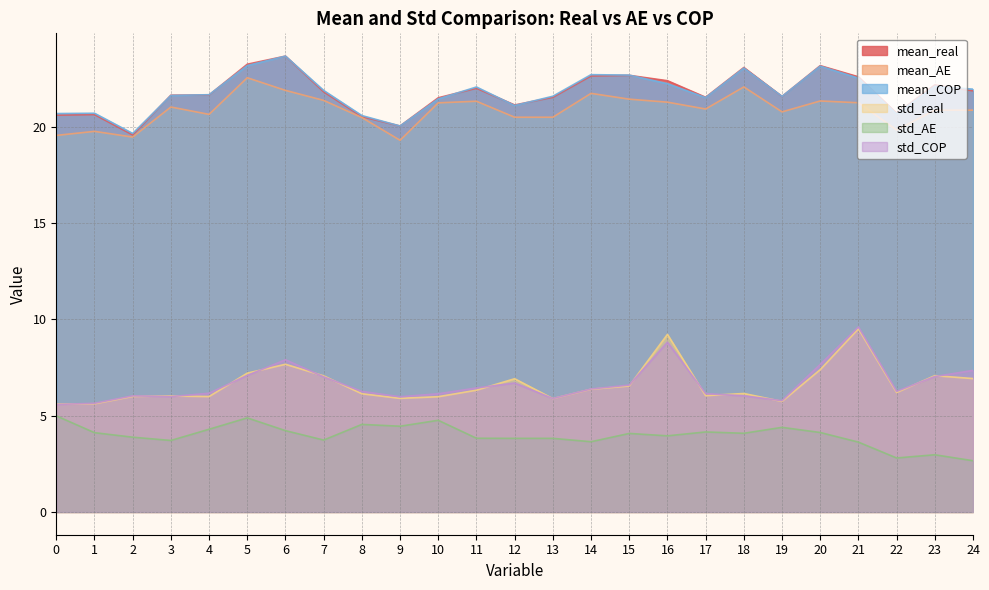

Where is the first local maximum for mean_real?

1